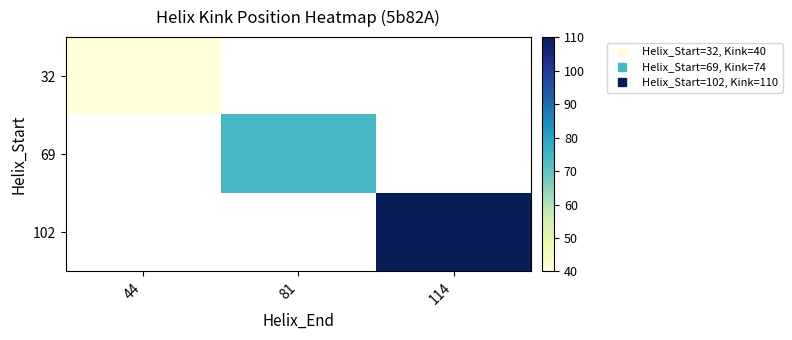

Is the value of 69 at 81 greater than the value of 32 at 44?

Yes